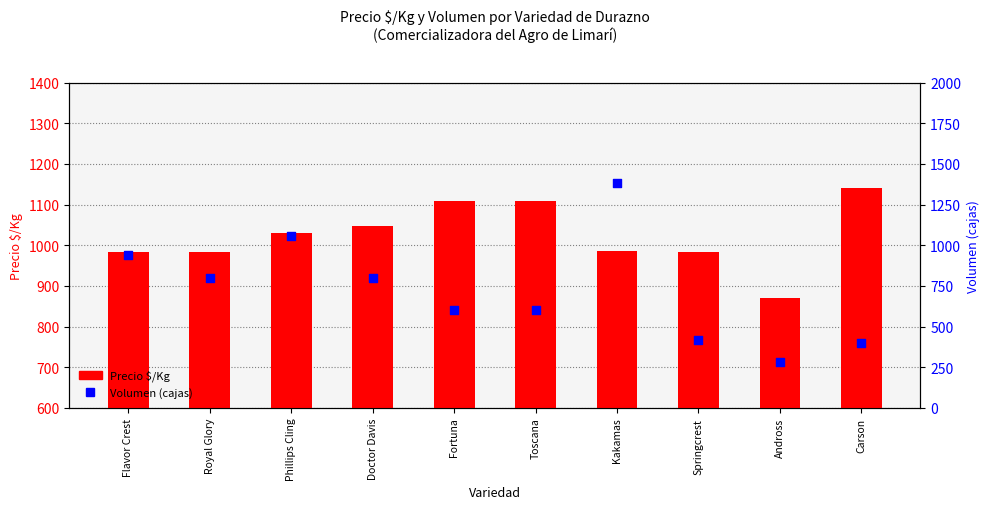

Which series contains the lowest Y value?

Volumen (cajas)